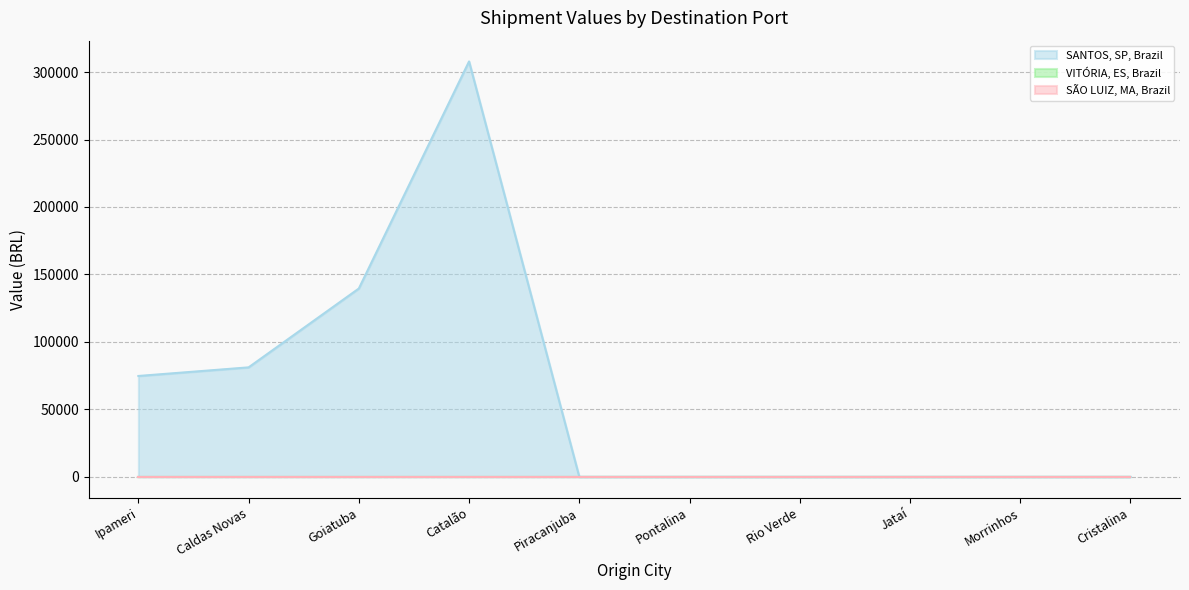

What is the spread (max minus min) of values at Ipameri?

74736.1